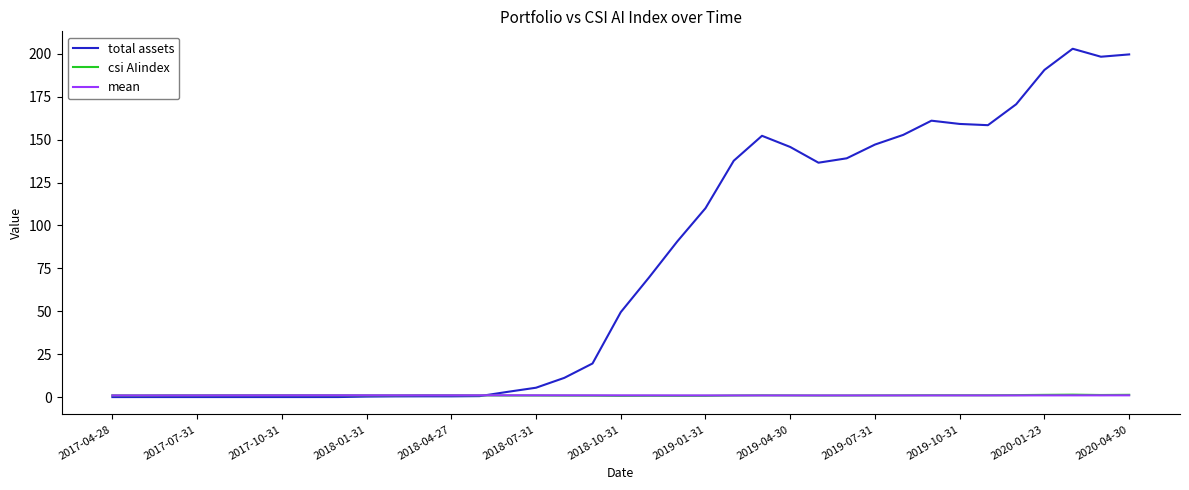

How many lines are shown in the chart?

3